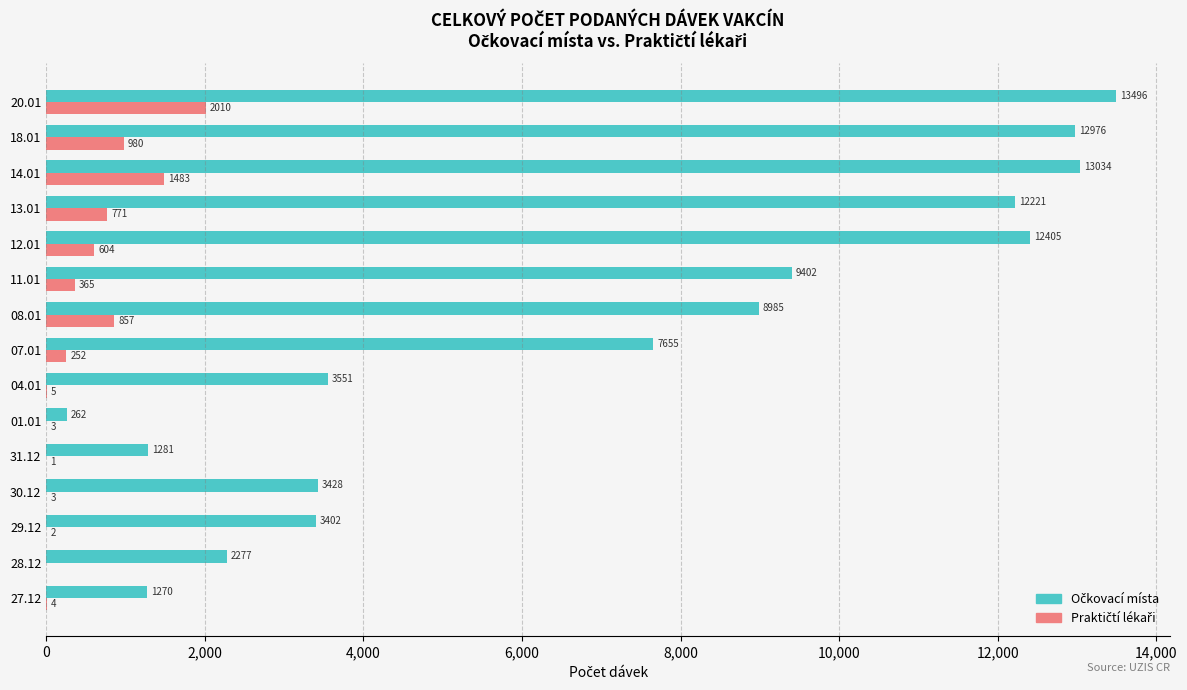

What is the total value across all series at 27.12?

1274